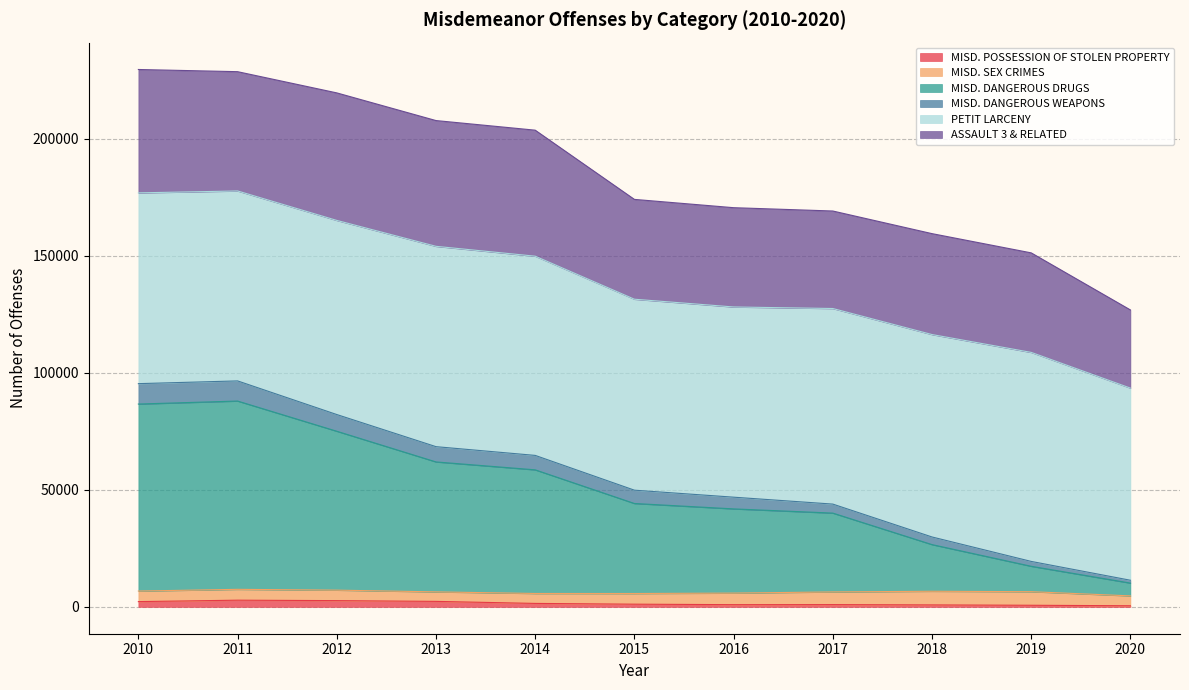

What is the difference between the MISD. DANGEROUS DRUGS values at 2018 and 2017?

13462